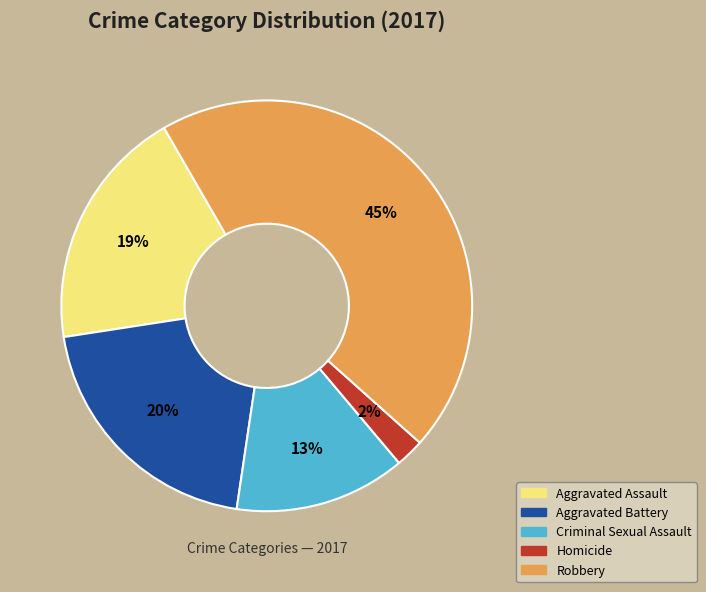

Is the sum of Homicide and Robbery greater than half?

No